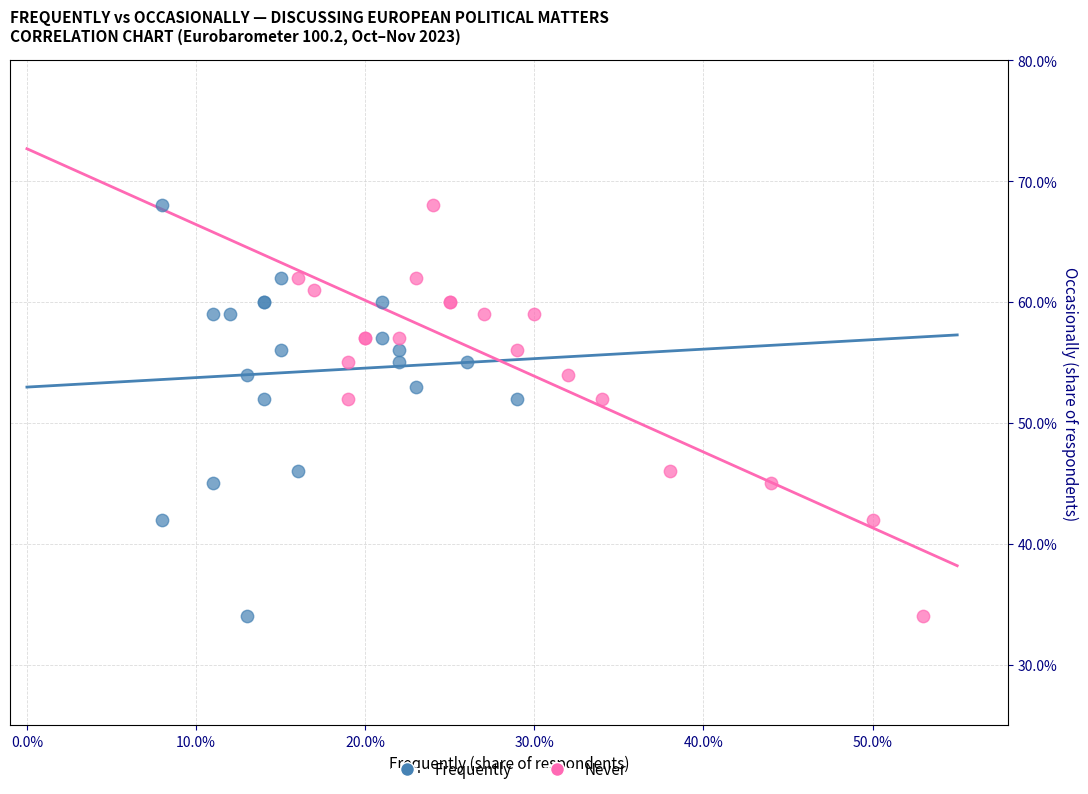

What are all the series names shown in the legend?

Frequently, Never